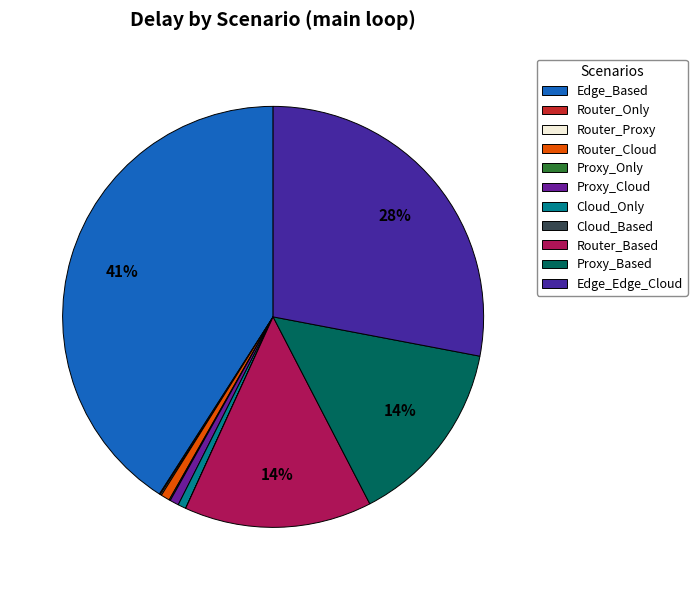

What is the ratio of the value at Router_Cloud to the value at Proxy_Only?

7.4